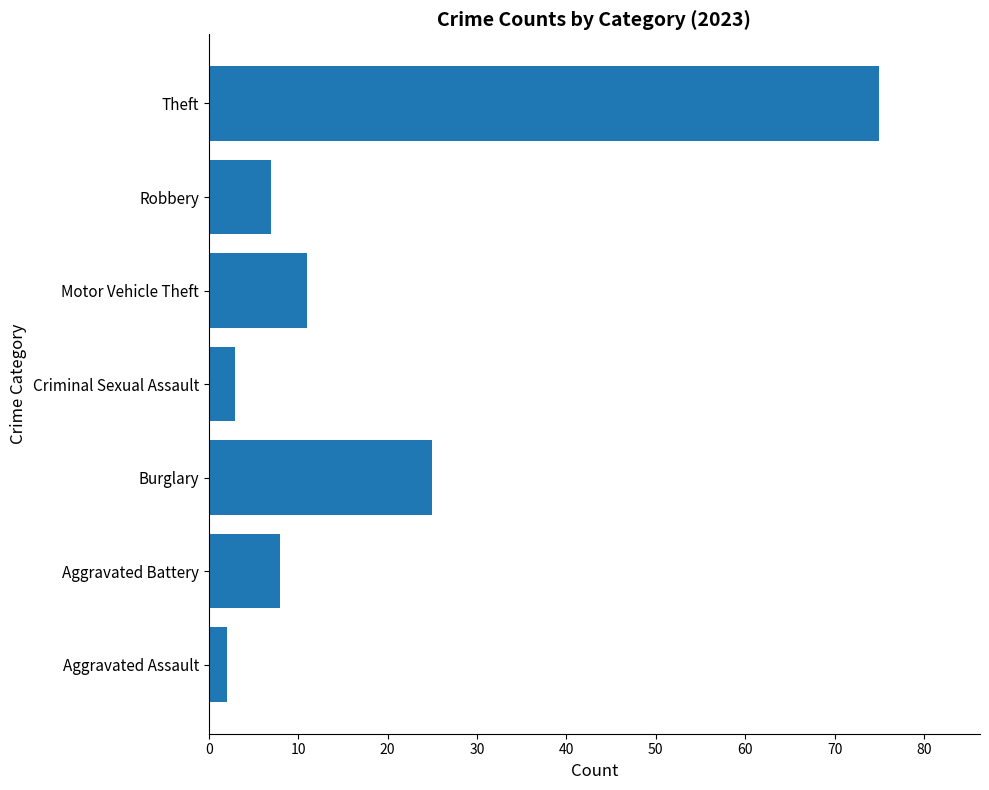

What is the approximate value at Aggravated Assault?

2